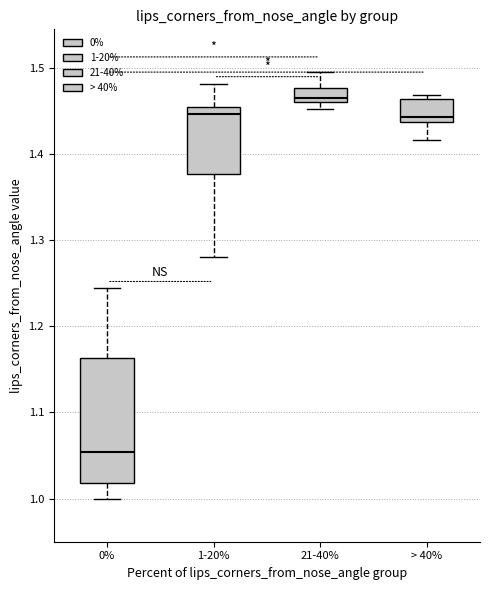

Reading left to right, transcribe this box plot: for each box, give where its median line is, the range the box spans, and where its two whiskers end, as read against the y-axis. The values are not printed on the chart, so give them approximately, as read against the axis.

0%: median 1.05, box 1.02 to 1.16, whiskers 1.00 to 1.24
1-20%: median 1.45 (just below the box's upper edge), box 1.38 to 1.45, whiskers 1.28 to 1.48
21-40%: median 1.47, box 1.46 to 1.48, whiskers 1.45 to 1.49
> 40%: median 1.44 (just above the box's lower edge), box 1.44 to 1.46, whiskers 1.42 to 1.47